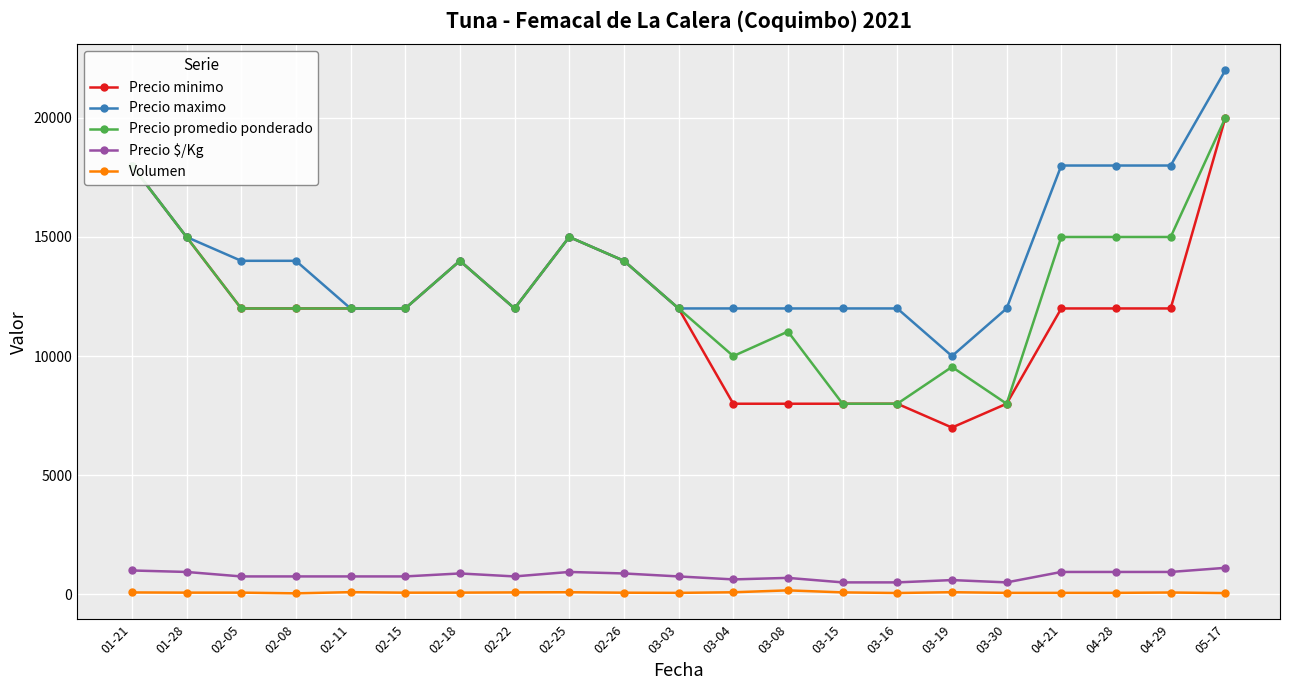

At which category is the sum across all series the highest?

05-17